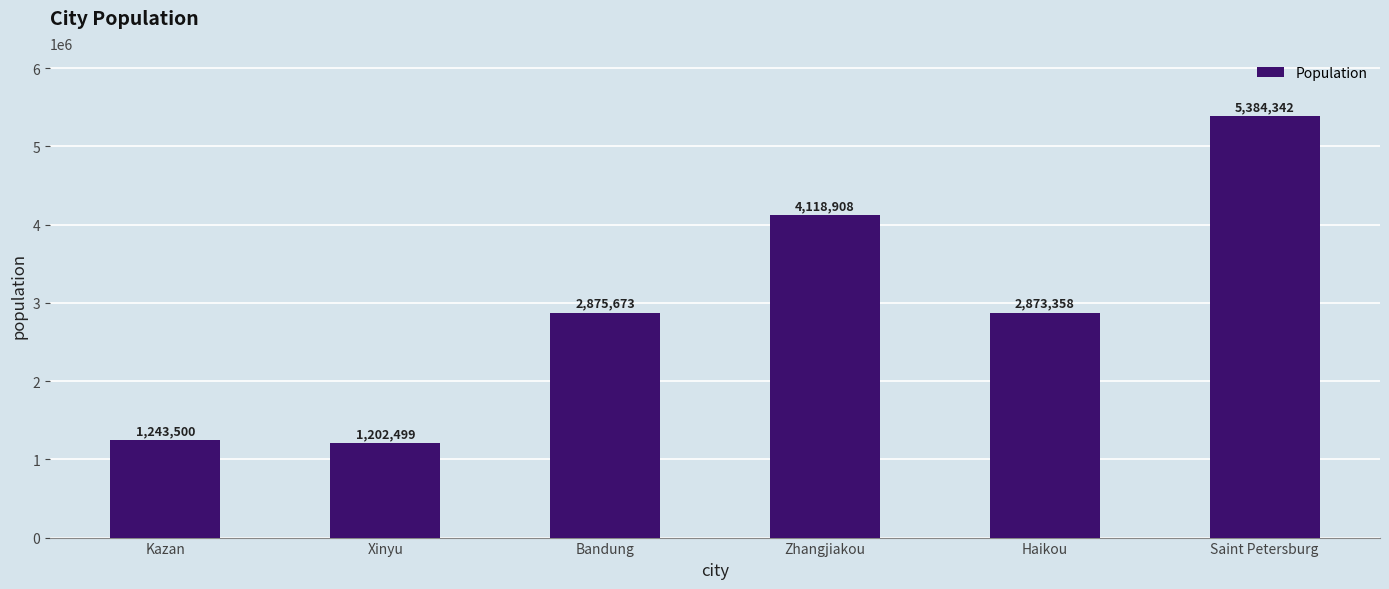

What is the greatest value displayed?

5384342